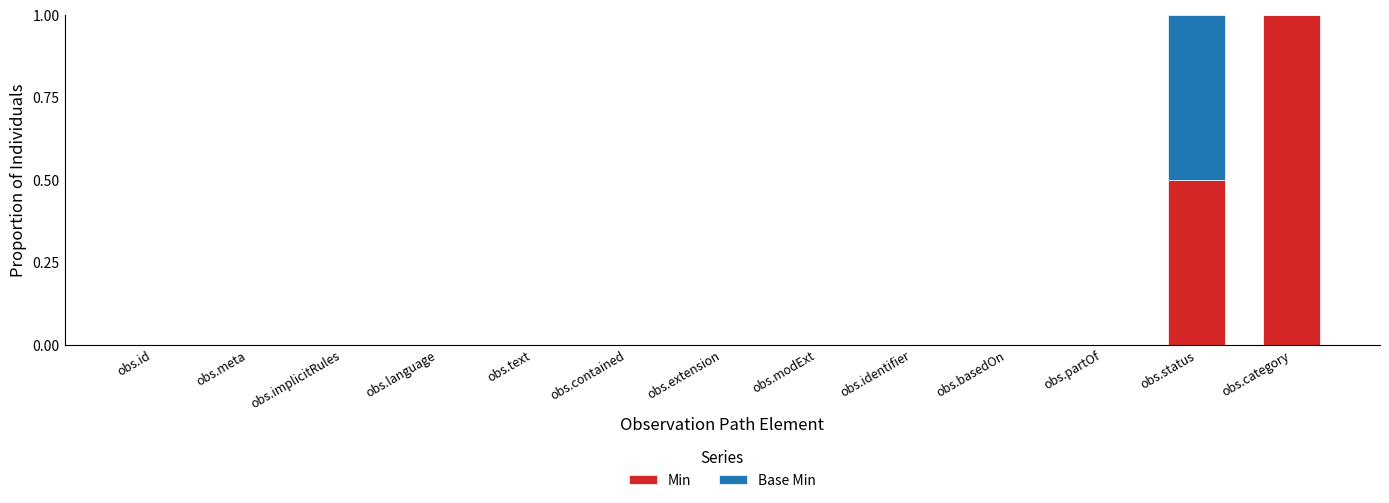

Reading left to right, what are the values for Min?

obs.id=0.0	obs.meta=0.0	obs.implicitRules=0.0	obs.language=0.0	obs.text=0.0	obs.contained=0.0	obs.extension=0.0	obs.modExt=0.0	obs.identifier=0.0	obs.basedOn=0.0	obs.partOf=0.0	obs.status=0.5	obs.category=1.0